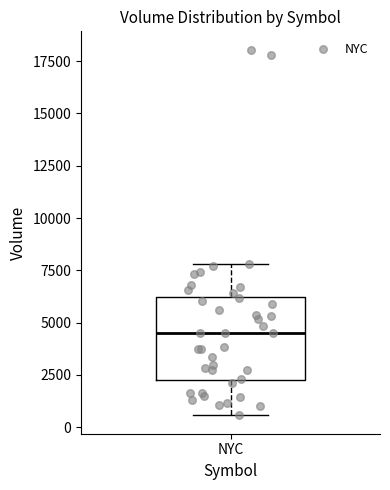

Read this box plot against the y-axis: the position of the median line, the range covered by the box, and the ends of both whiskers. The values are not printed on the chart, so give them approximately, as read against the axis.

median 4500, box 2500 to 6000, whiskers 500 to 8000